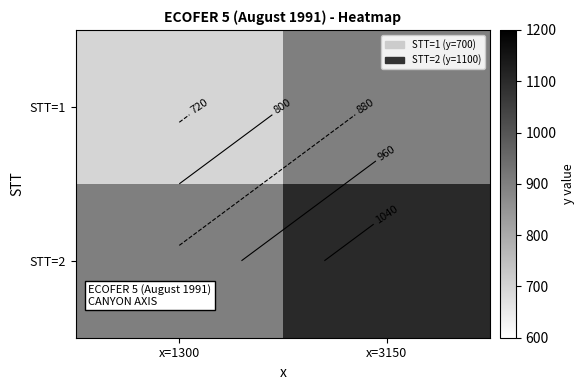

List the series in order of their peak value, lowest first.

STT=1, STT=2